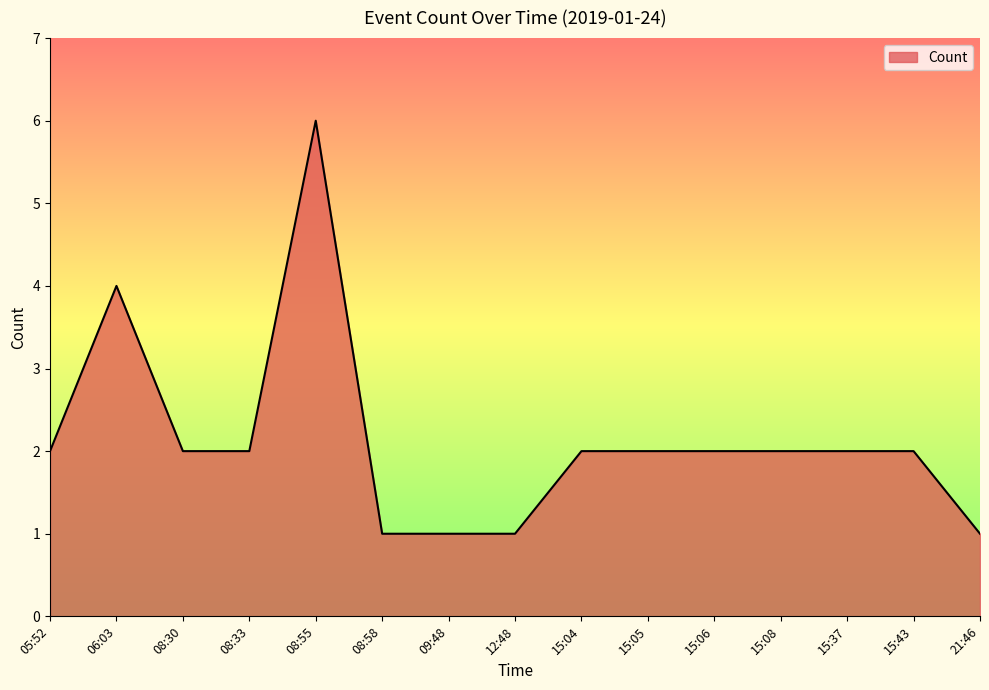

What is the difference between the values at 09:48 and 15:05?

1